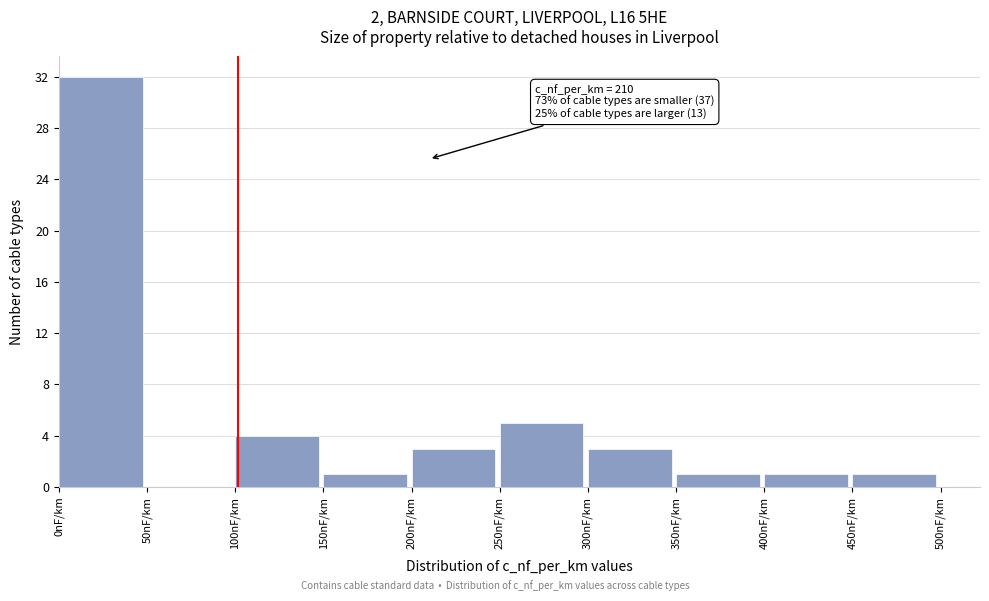

Which range on the x-axis has the tallest bar?

0 to 50